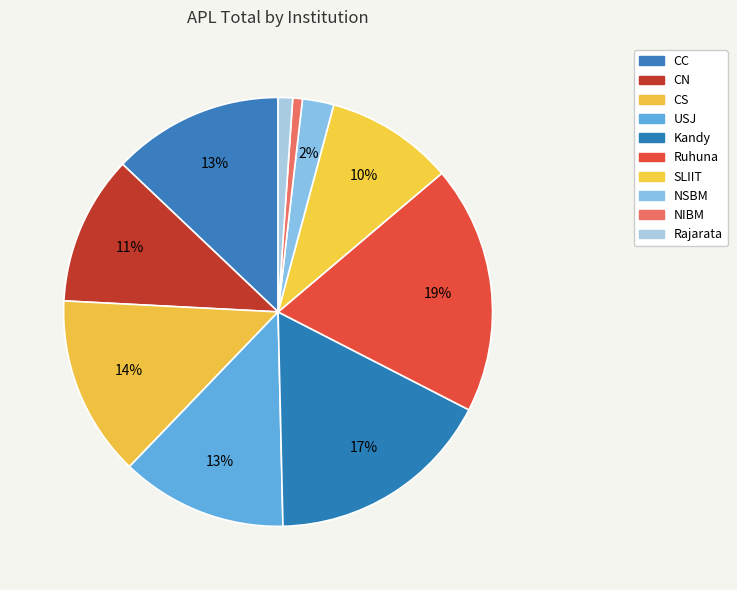

Does any single category account for the majority?

No